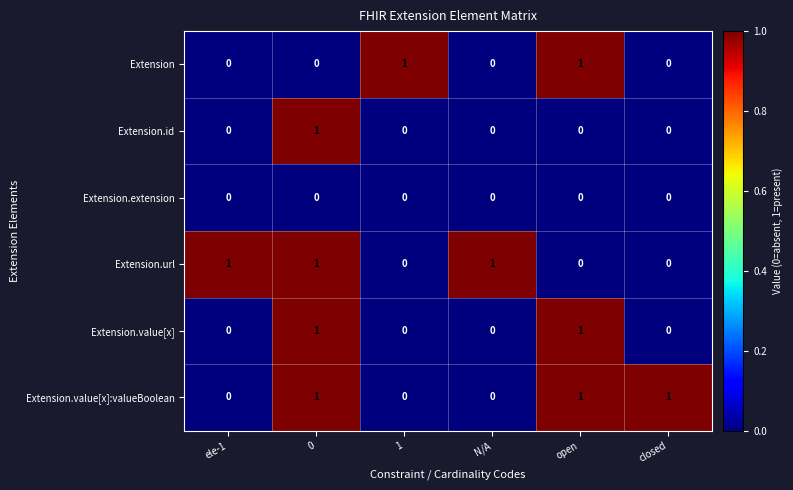

How many Extension.url values are between 0 and 1?

6